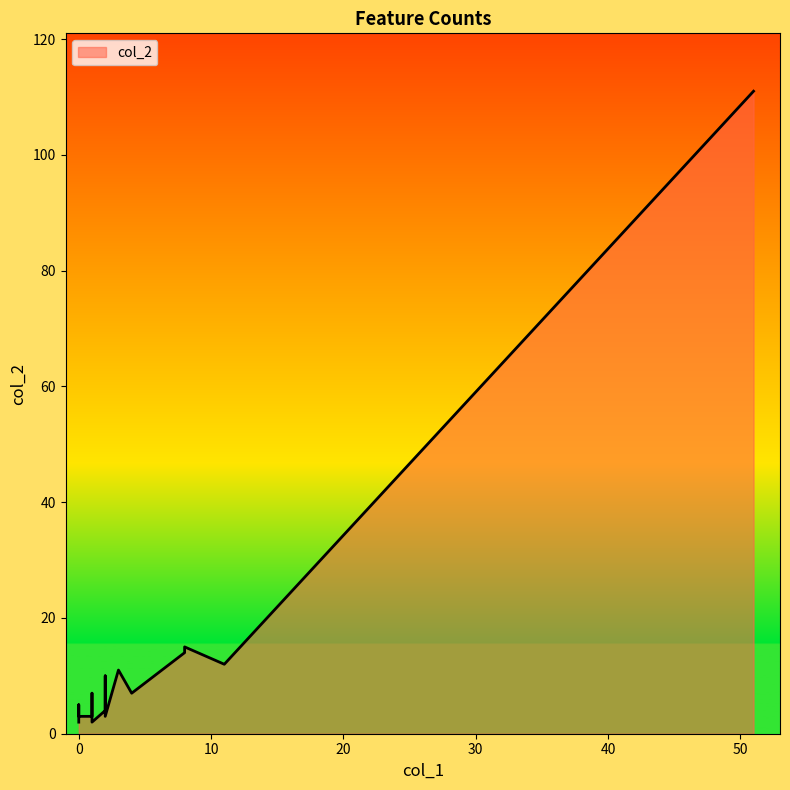

Count the number of data series in this chart.

1